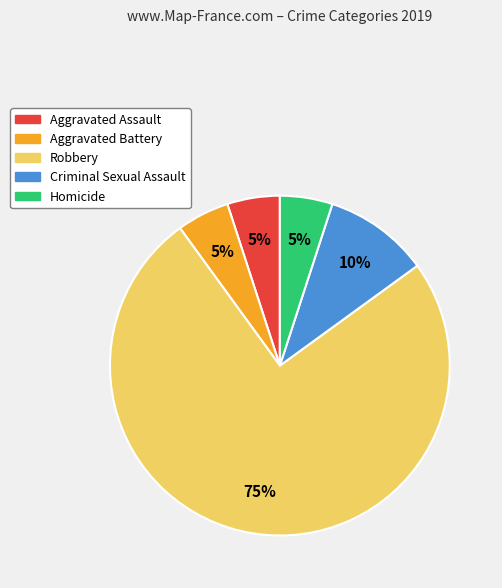

Is there a majority slice in this chart?

Yes